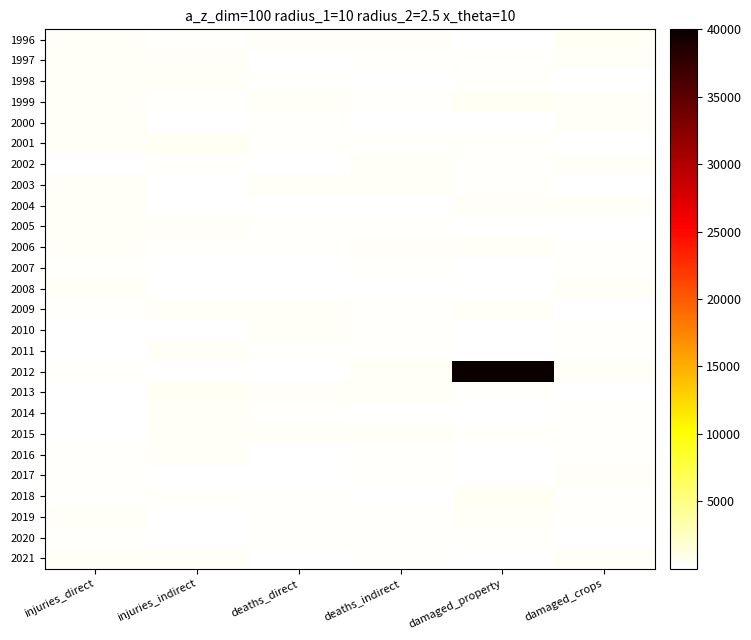

At damaged_crops, list the series in order from smallest to largest.

2020, 1998, 2005, 2009, 2001, 2013, 2003, 2007, 2018, 2016, 2010, 2006, 2019, 2014, 2015, 2011, 2008, 2004, 2021, 2000, 2012, 2002, 1999, 2017, 1997, 1996